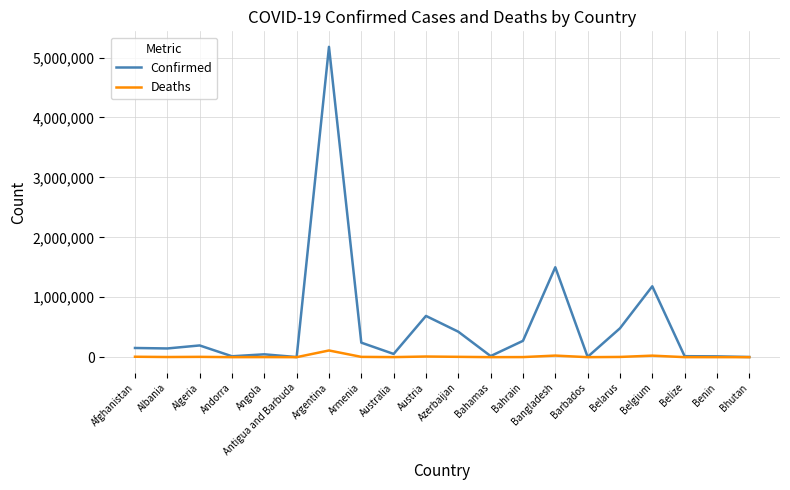

Rank the series by their maximum value, from lowest to highest.

Deaths, Confirmed